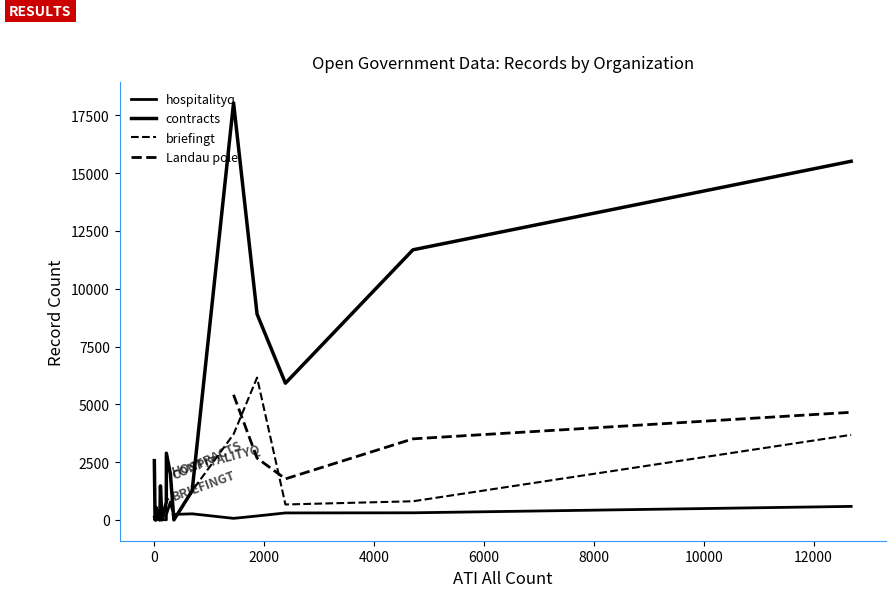

In briefingt, how many points are higher than both neighbors (excluding endpoints)?

7